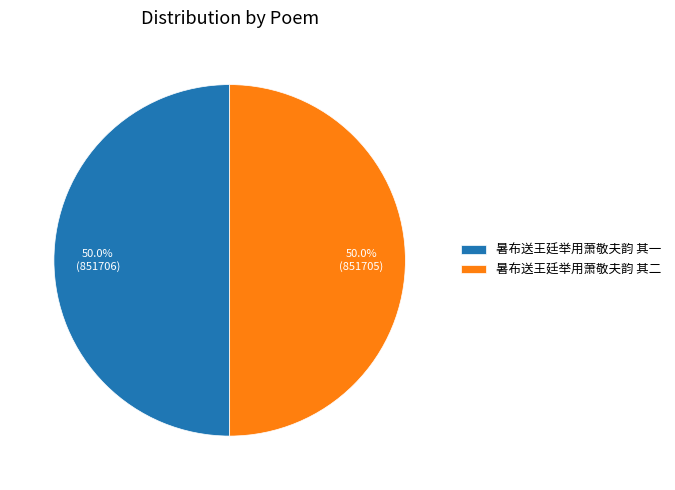

True or false: 暑布送王廷举用萧敬夫韵 其一 accounts for 50% of the total.

True